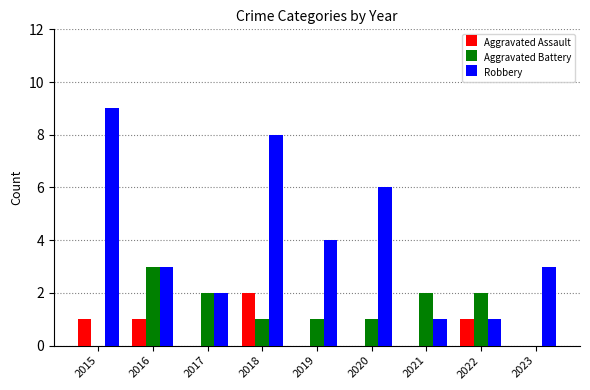

Which series changed the most between 2020 and 2021?

Robbery